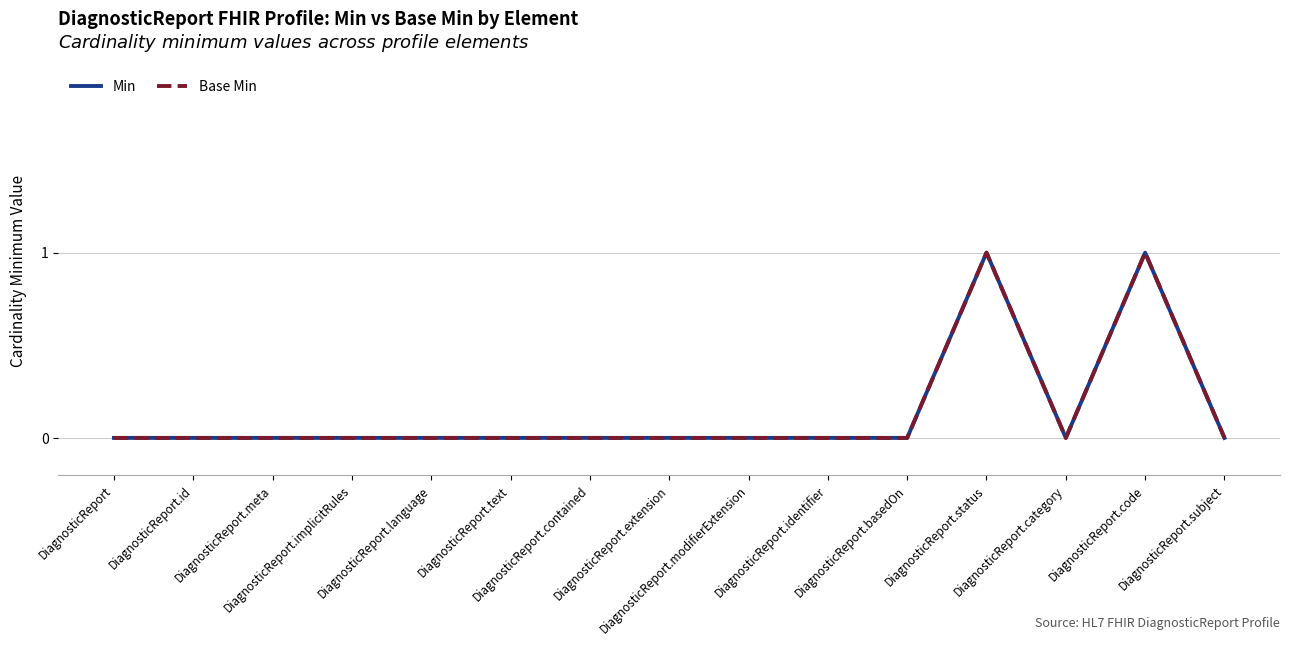

Which series has the largest total across all categories?

Min